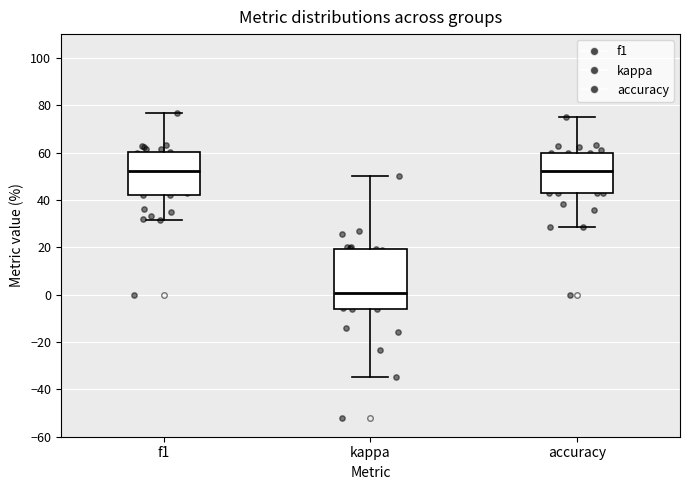

Where does the upper whisker of the box for accuracy end on the y-axis? The values are not printed on the chart, so give them approximately, as read against the axis.

76